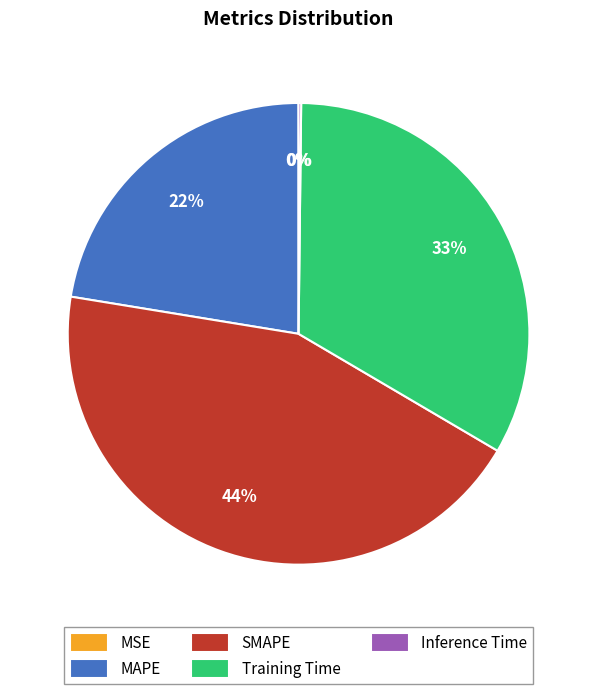

Is it true that MAPE is 35% of the pie?

False